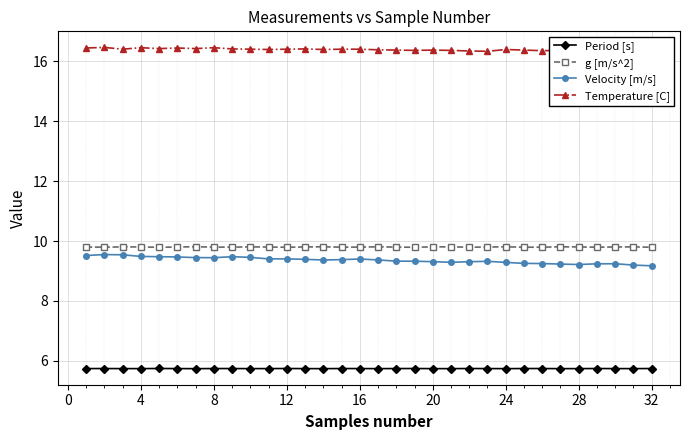

What is the maximum value for Temperature [C]?

16.5